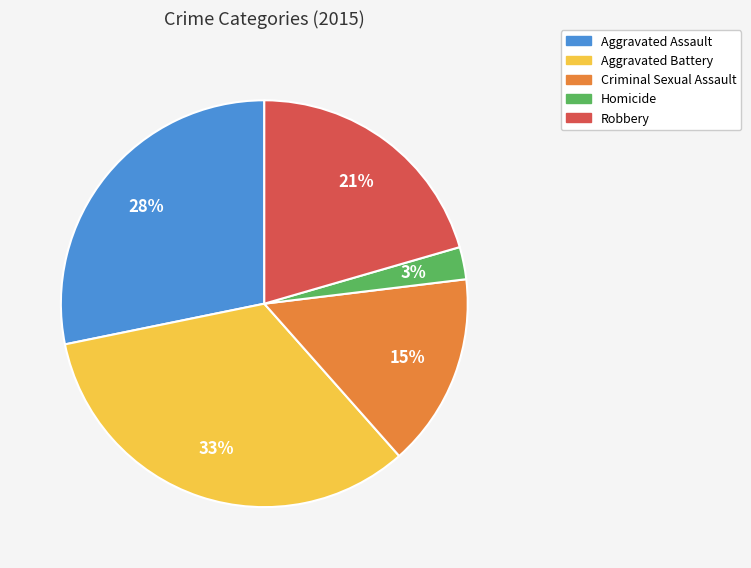

Approximately how many times larger is the value at Homicide compared to Aggravated Battery?

0.1